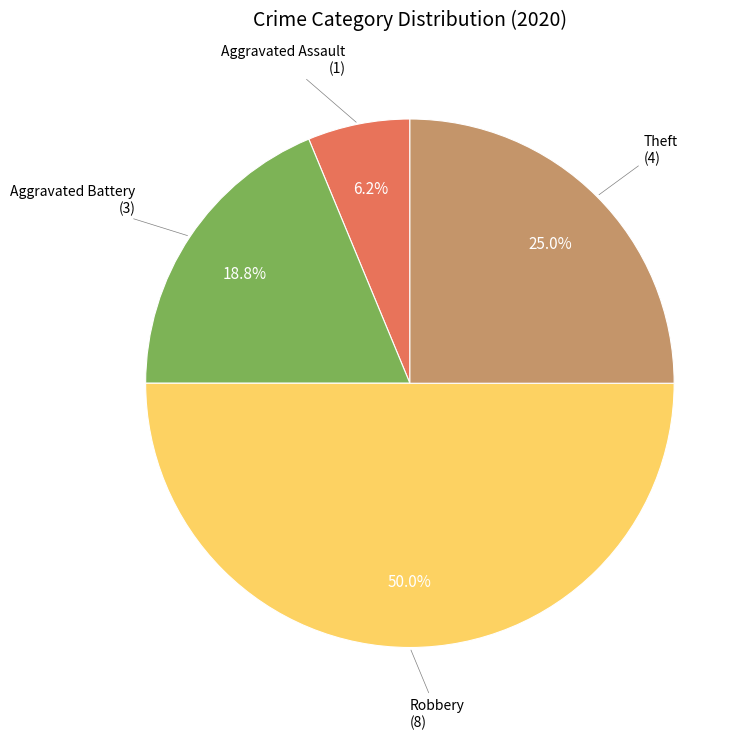

What is the largest slice in the pie chart?

Robbery